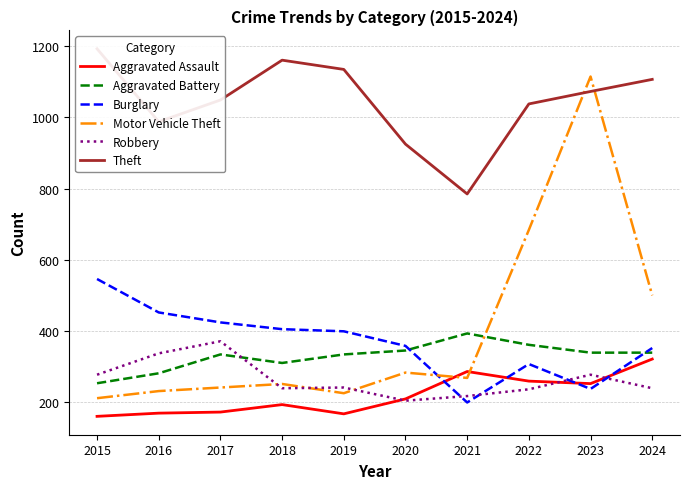

Between 2023 and 2017, which is larger?

2023